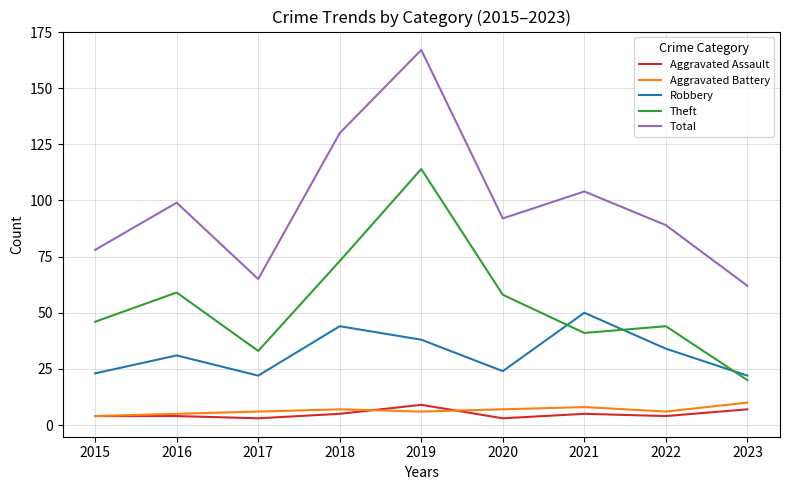

Which series has the widest spread of values?

Total